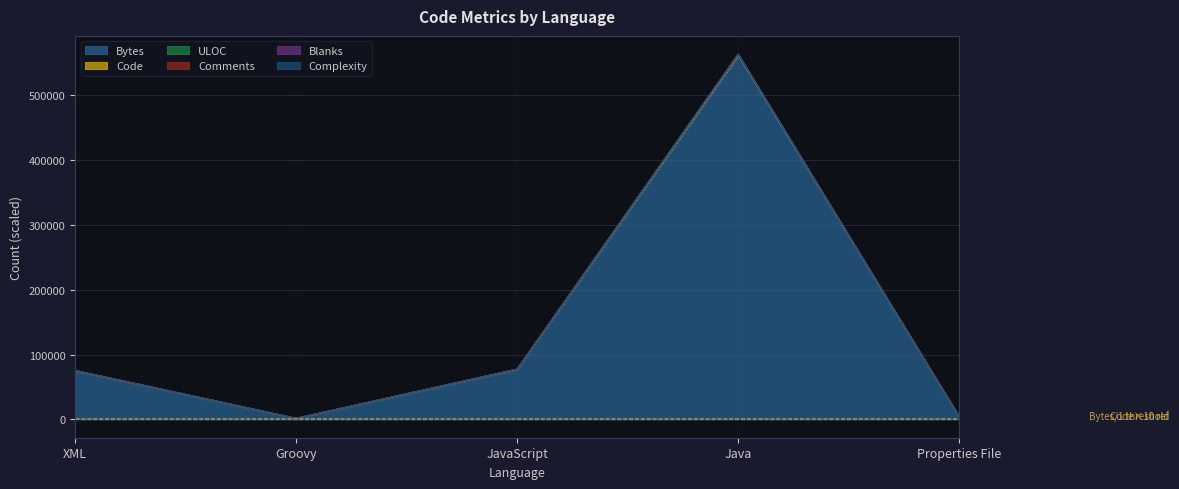

The value of Comments at Properties File is 7329.0. True or false?

False